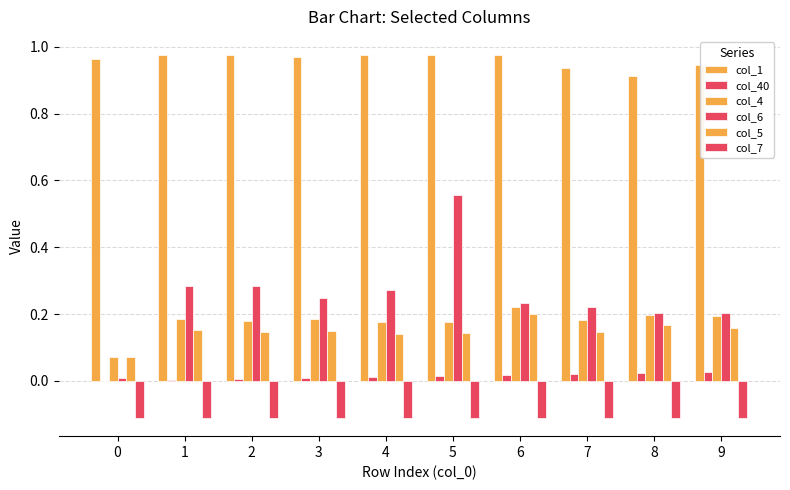

What is the maximum value shown in the chart?

1.0